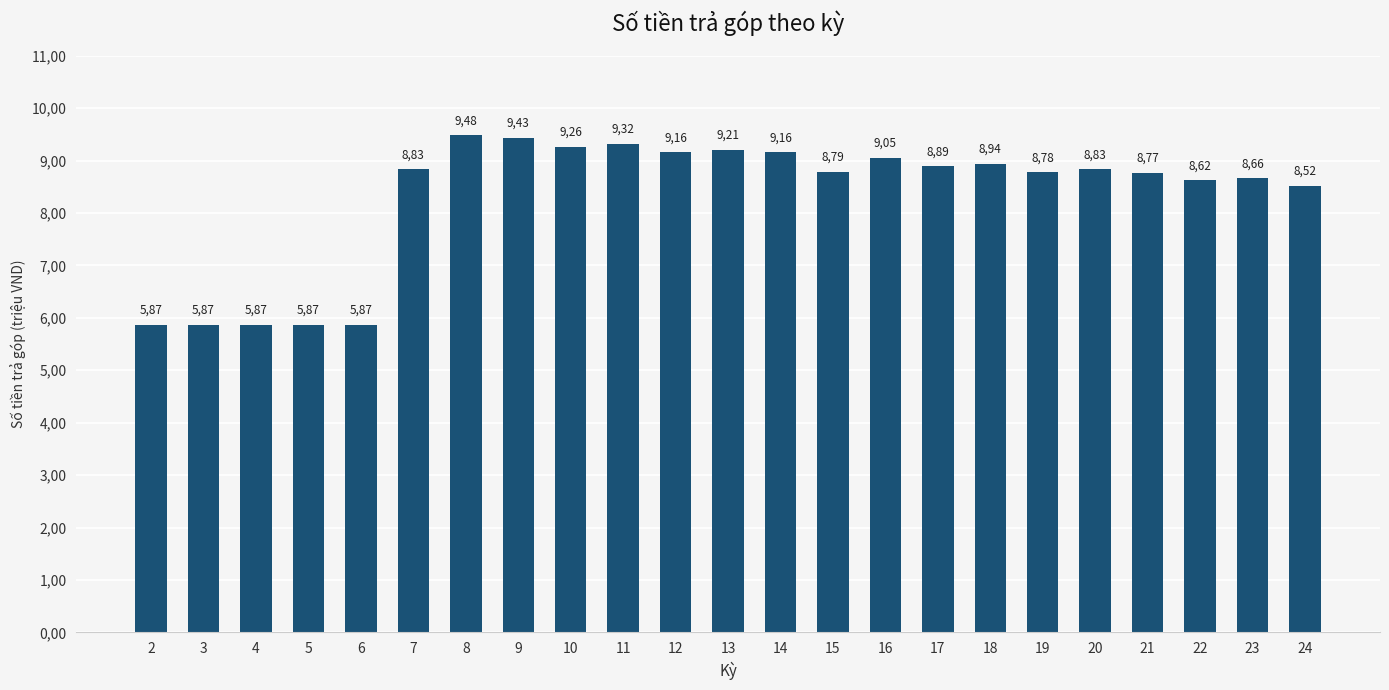

Which has a higher value, 7 or 5?

7